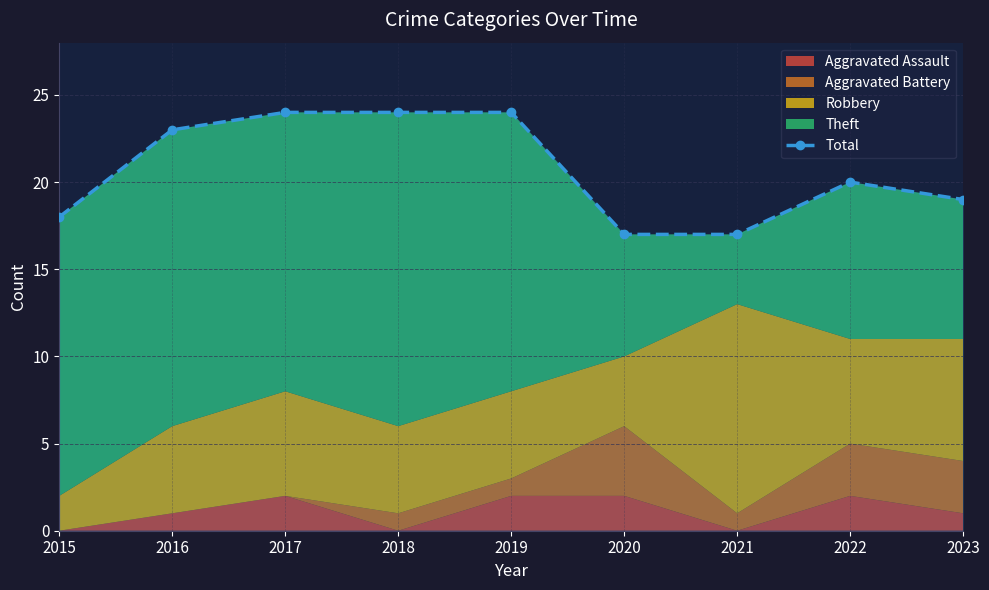

Rank the categories by value from lowest to highest.

2020, 2021, 2015, 2023, 2022, 2016, 2017, 2018, 2019